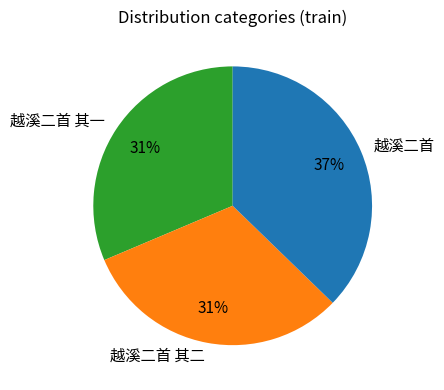

Approximately how many times larger is the value at 越溪二首 其一 compared to 越溪二首?

0.8